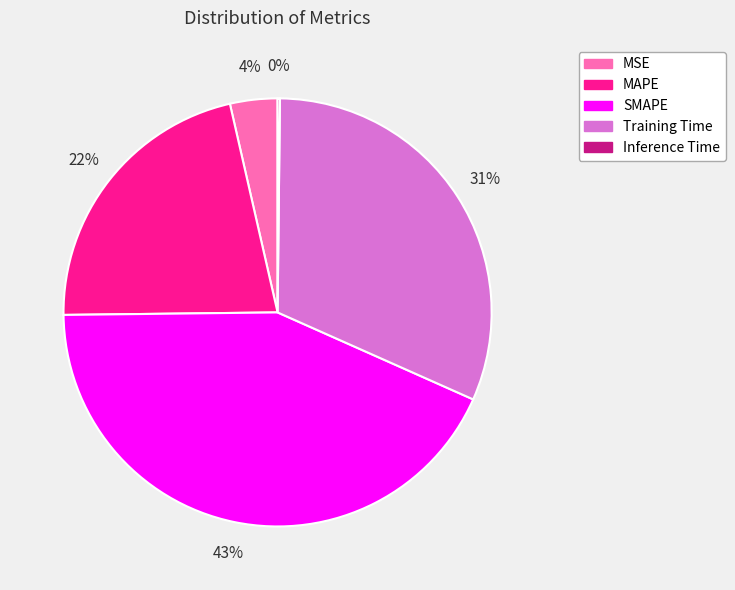

True or false: Training Time accounts for 42% of the total.

False